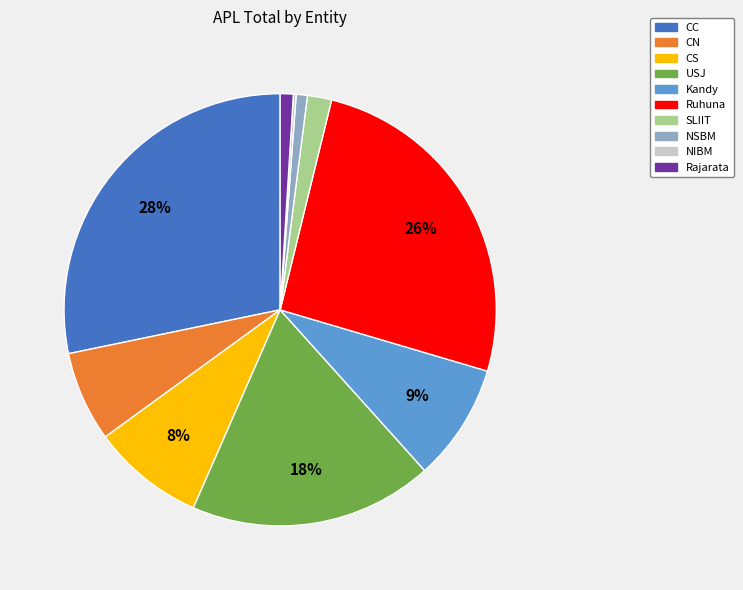

Between SLIIT and CN, which is larger?

CN